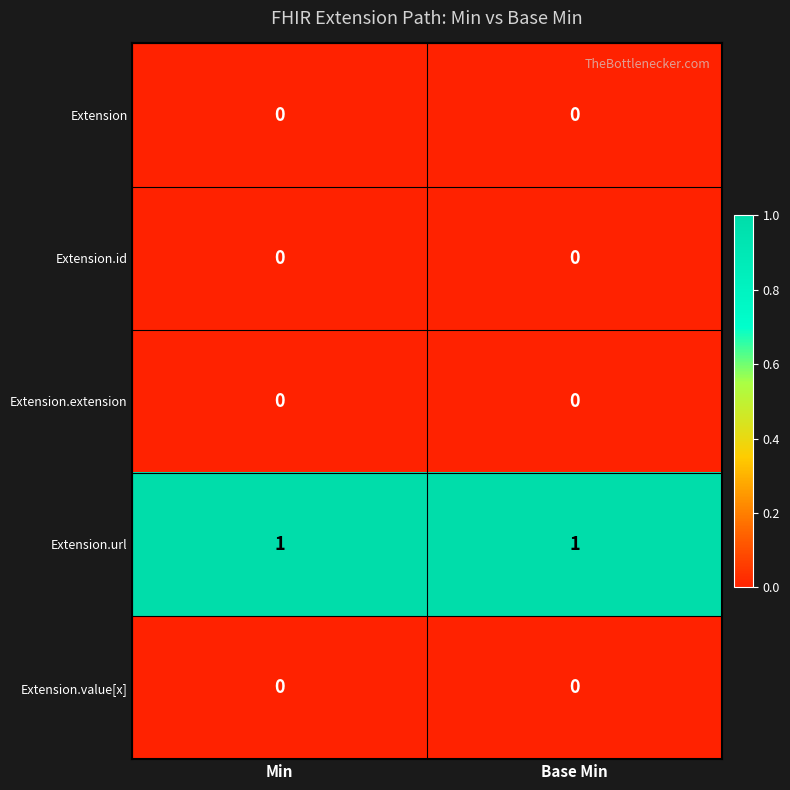

The Extension.url series shows 1 at Min. True or false?

True